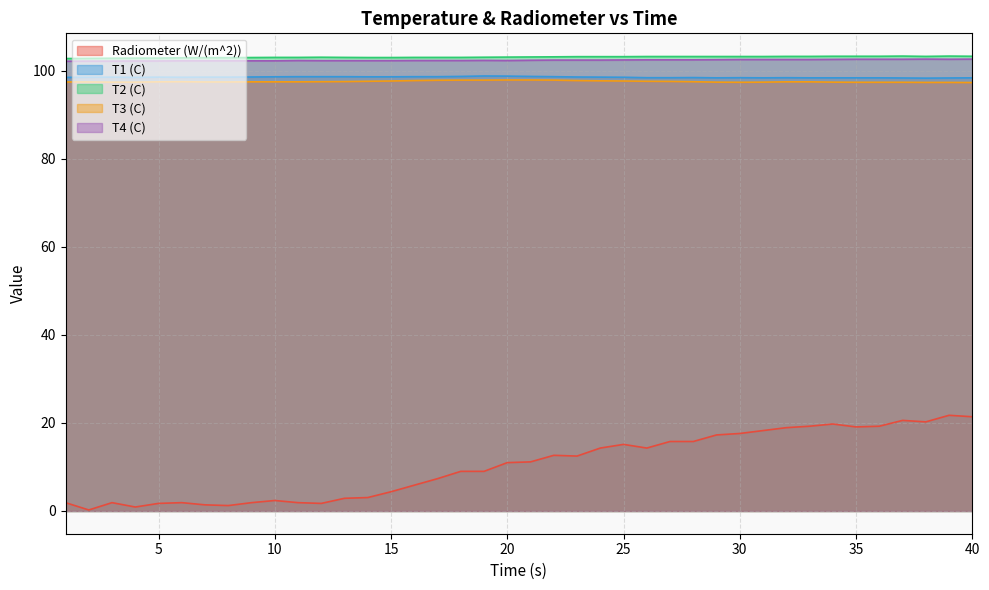

How many T3 (C) values are between 97 and 98?

40